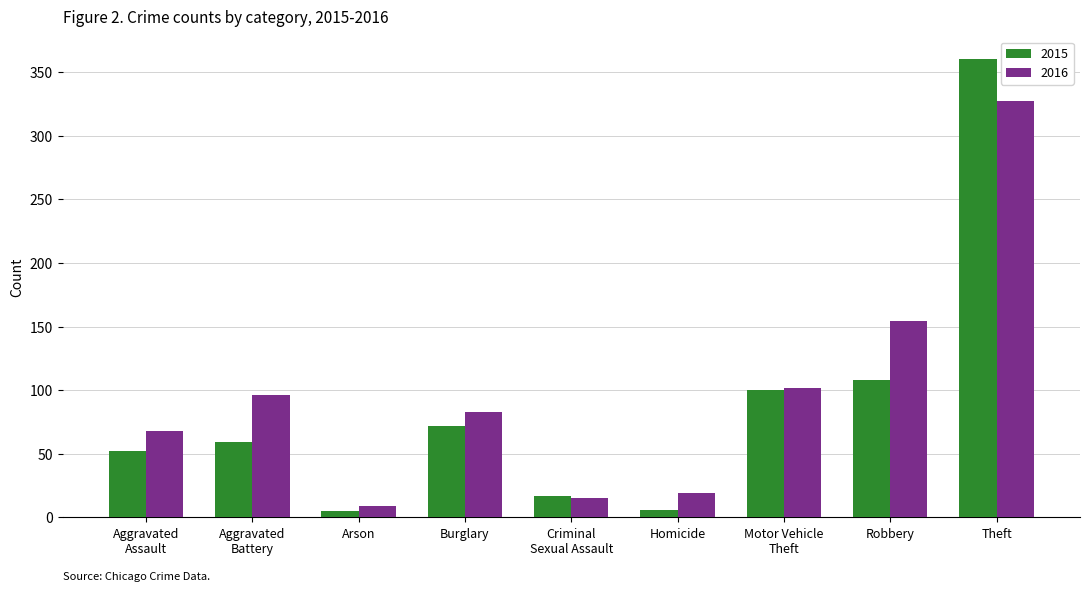

Is it true that 2015 equals 72 at Burglary?

True